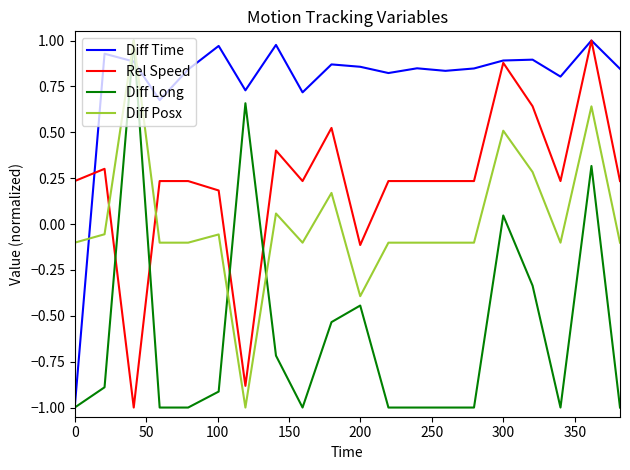

Which series ends up on top after the final intersection of Rel Speed and Diff Long?

Rel Speed